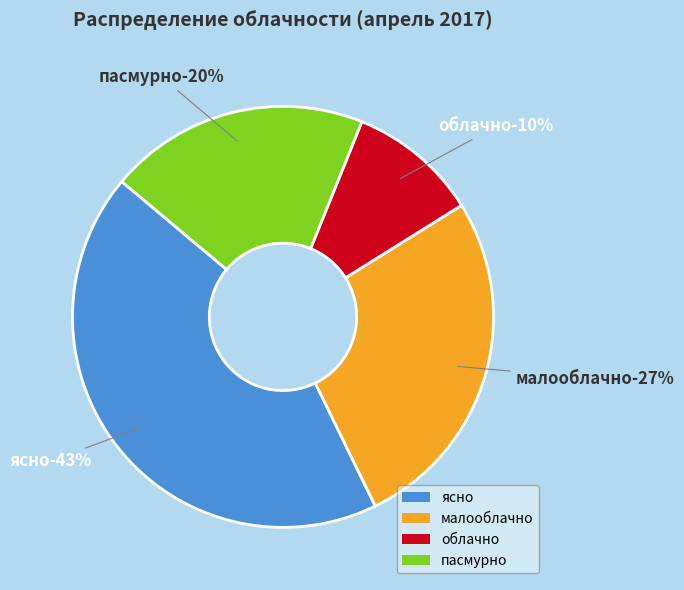

How many segments does this pie chart have?

4